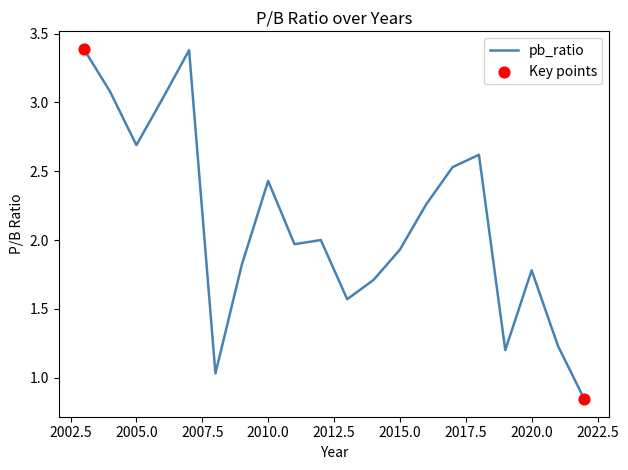

What is the greatest value displayed?

3.4